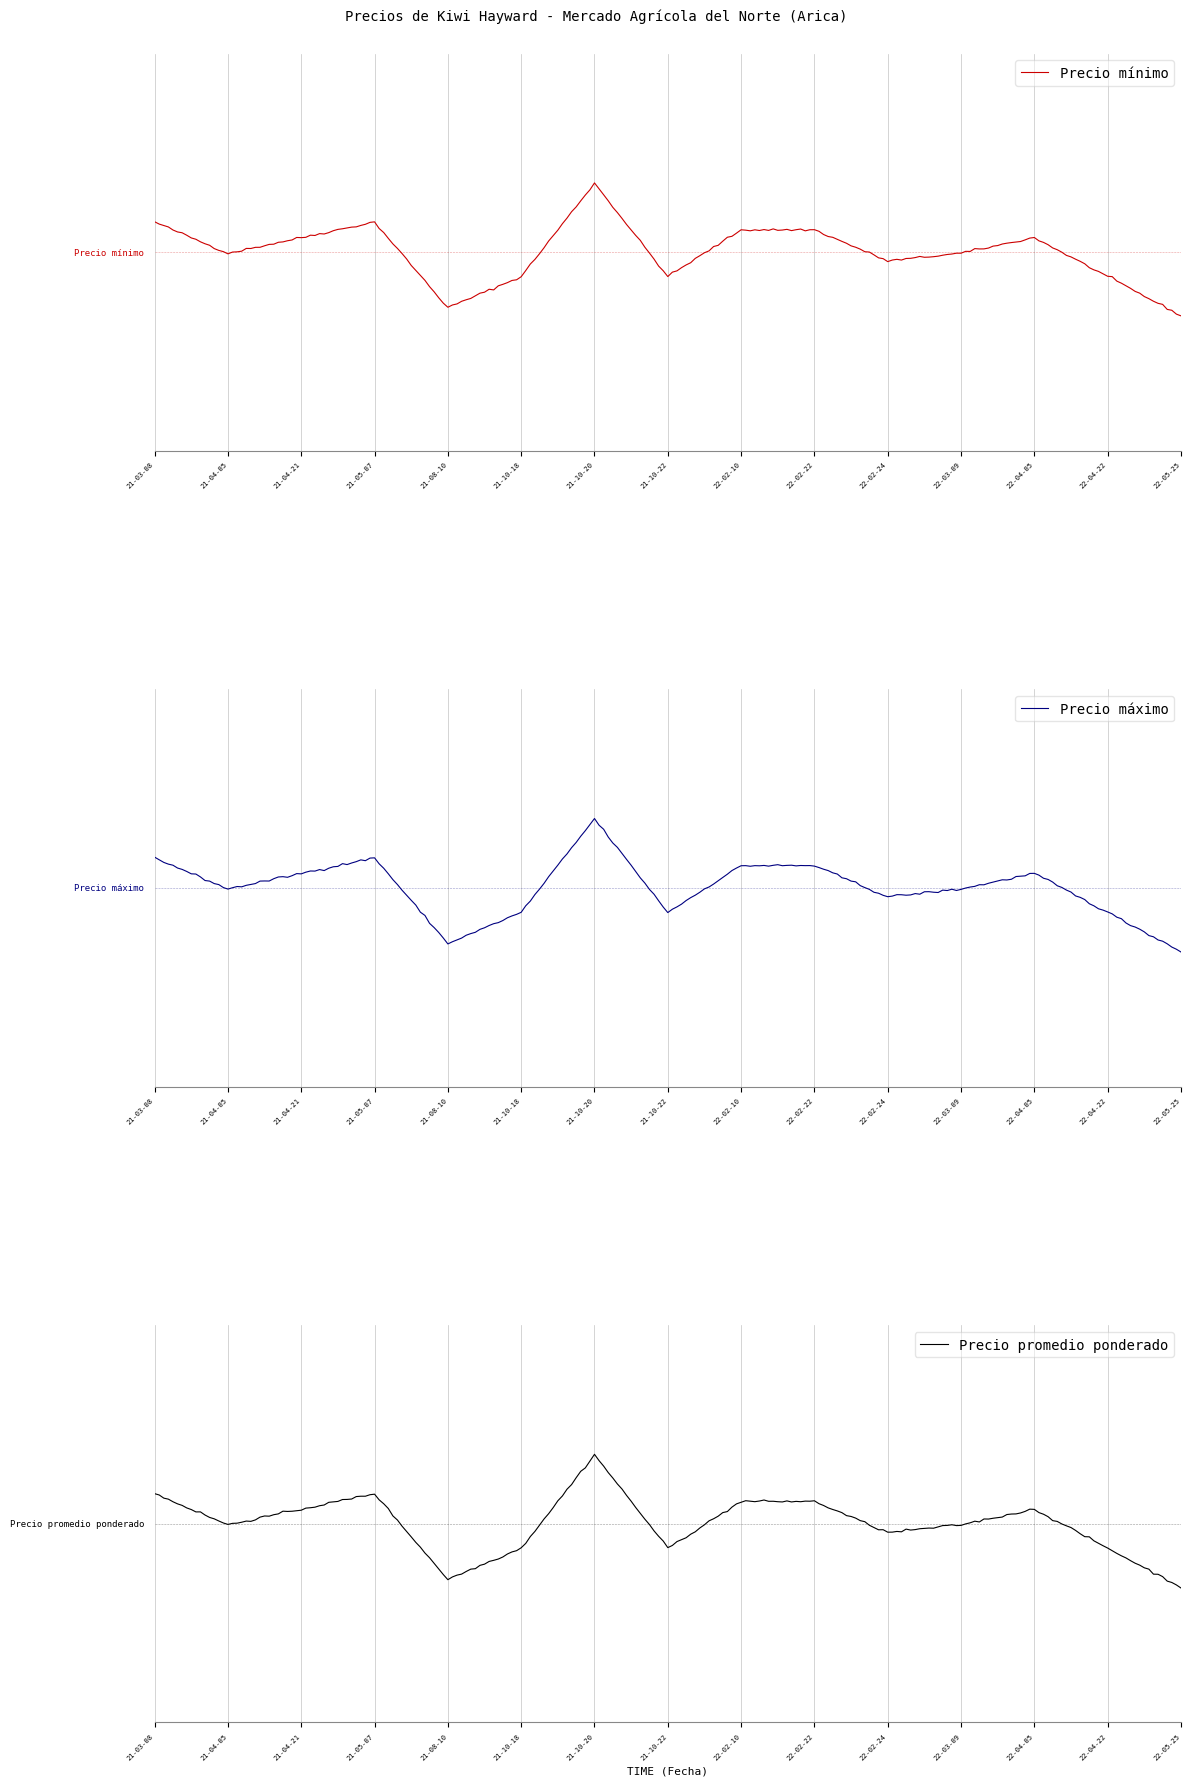

Reading right to left, what are all the values shown in this chart?

Precio mínimo: 9000	14000	19000	17000	16000	20000	20000	14000	26000	14000	10000	21000	19000	17000	21000
Precio máximo: 10000	15000	20000	18000	17000	21000	21000	15000	27000	15000	11000	22000	20000	18000	22000
Precio promedio ponderado: 9500	14500	19500	17500	16500	20500	20500	14500	26500	14500	10500	21500	19500	17500	21500